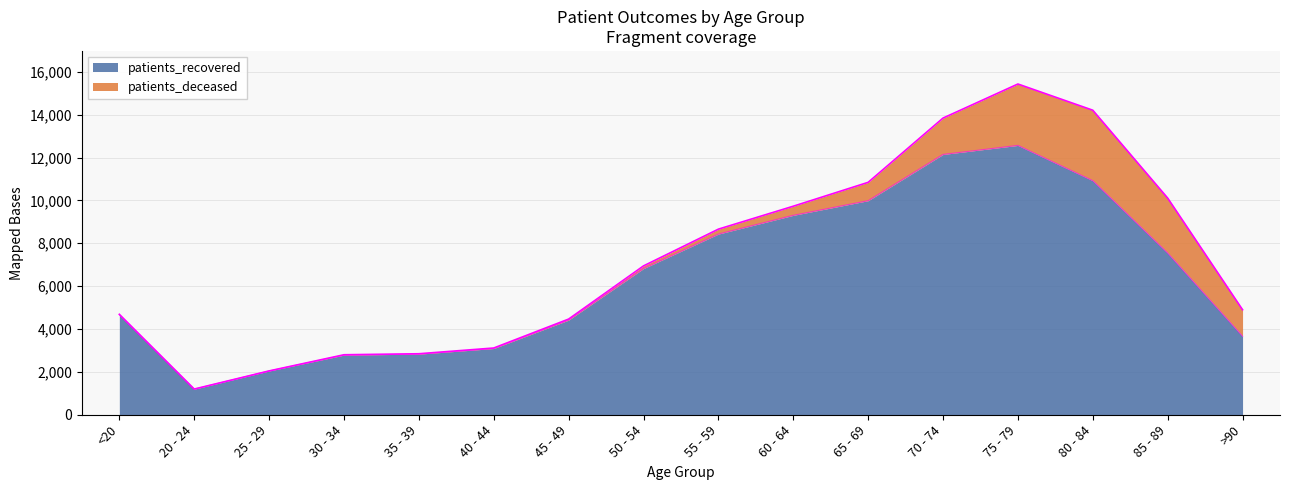

Where is the first local minimum?

20 - 24